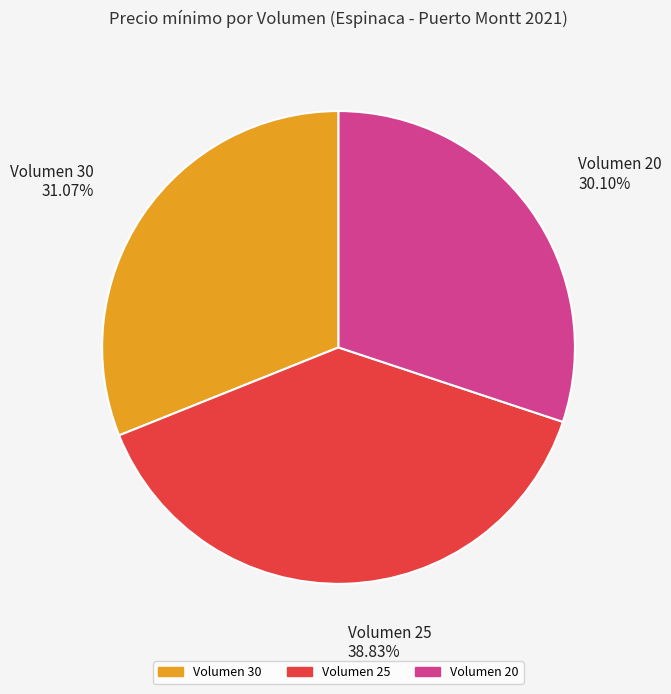

Between Volumen 30 and Volumen 25, which is larger?

Volumen 25